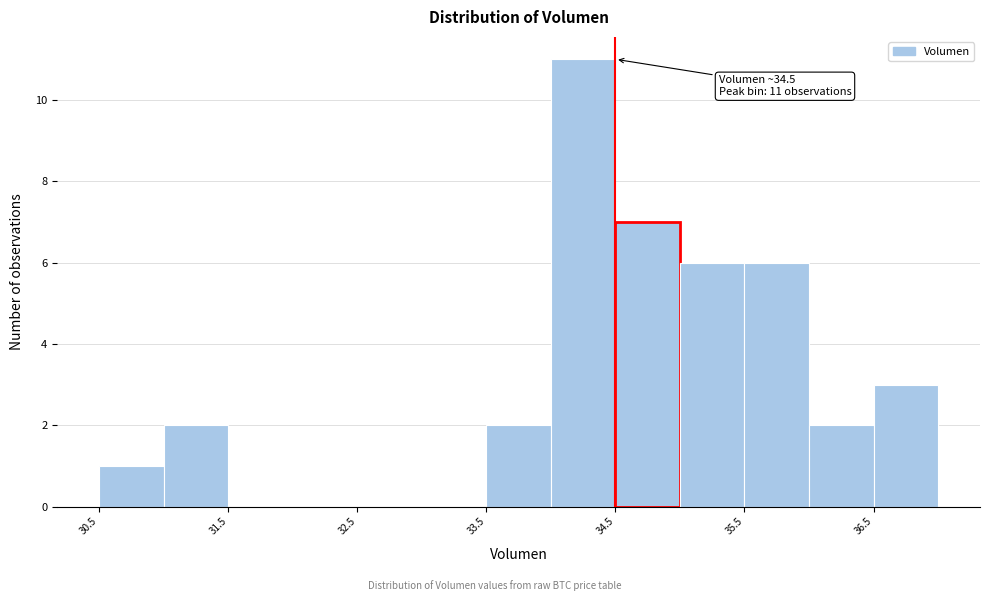

Over which range of the x-axis is the bar tallest?

34.0 to 34.5